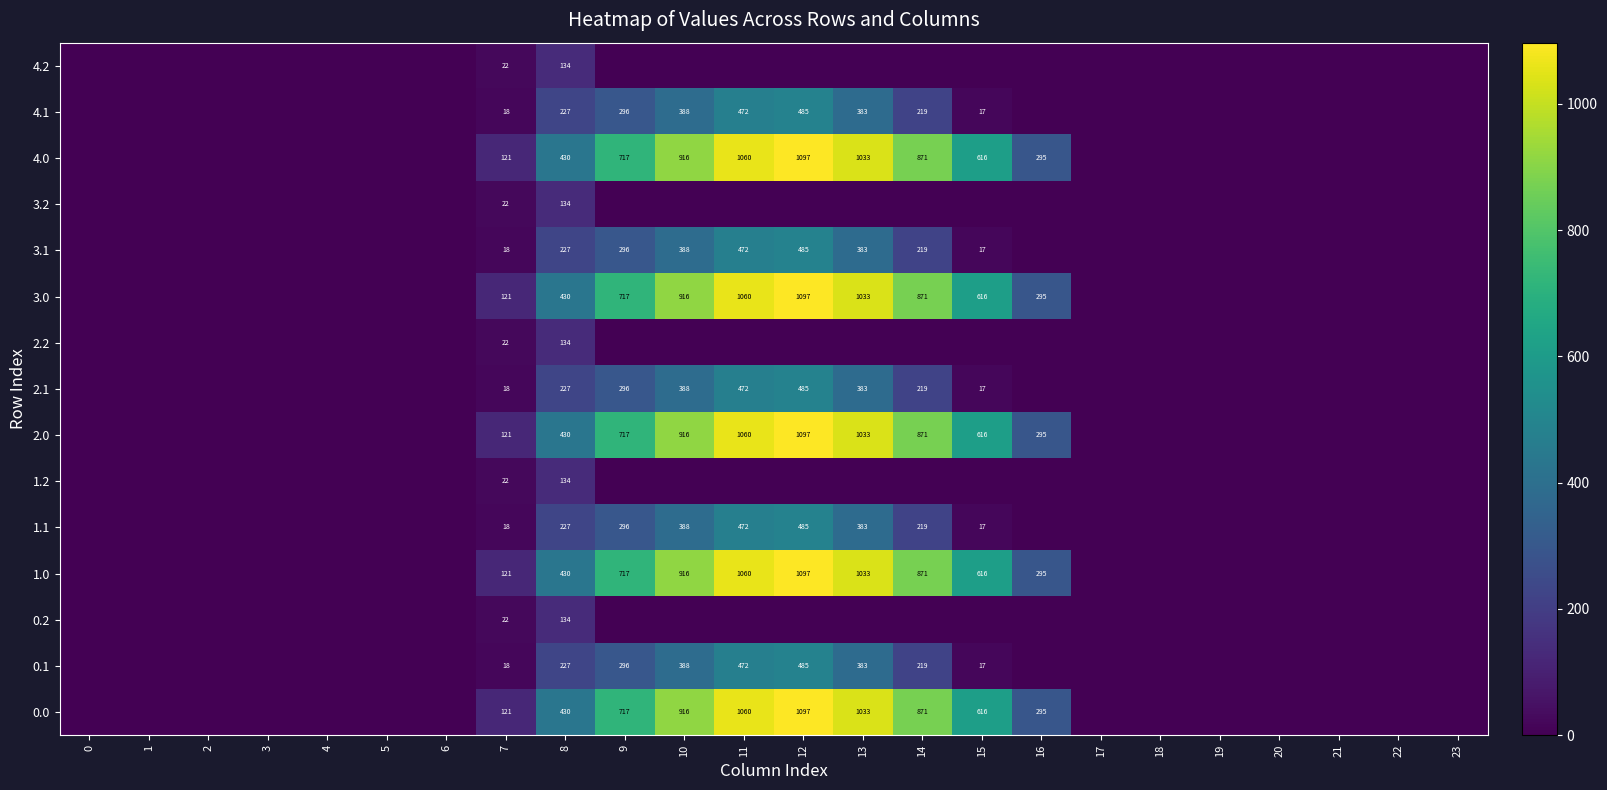

True or false: 4.2 has a value of 30.0 at 7.

False